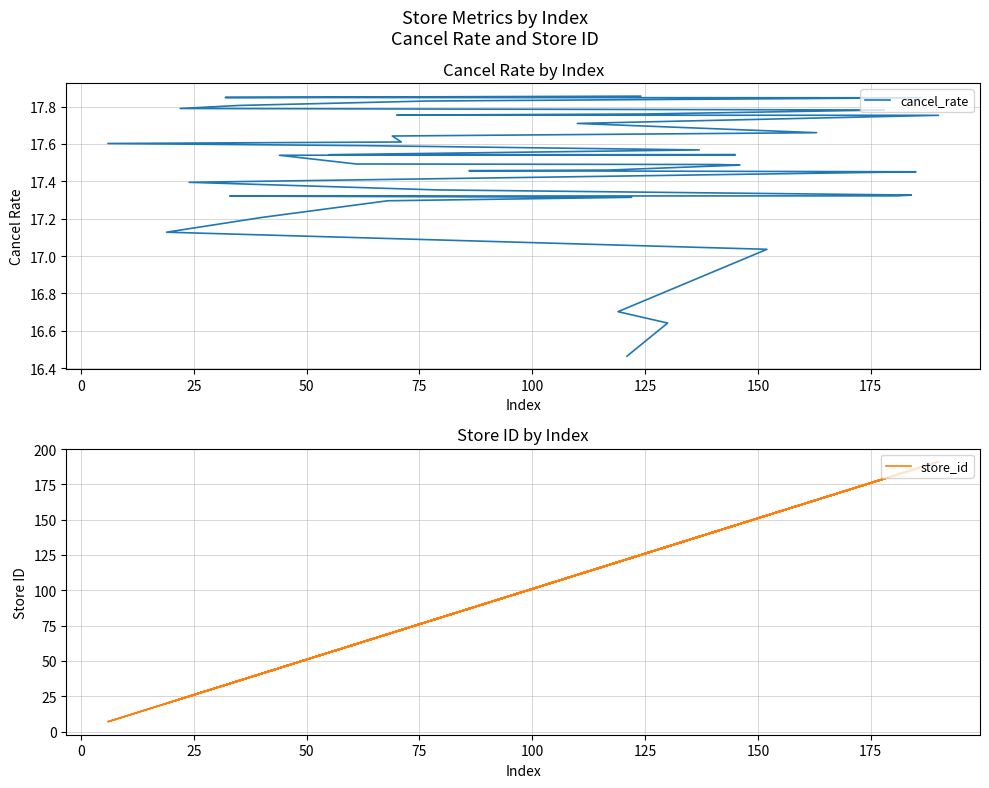

Is the value of store_id at 18 greater than the value of cancel_rate at 37?

Yes